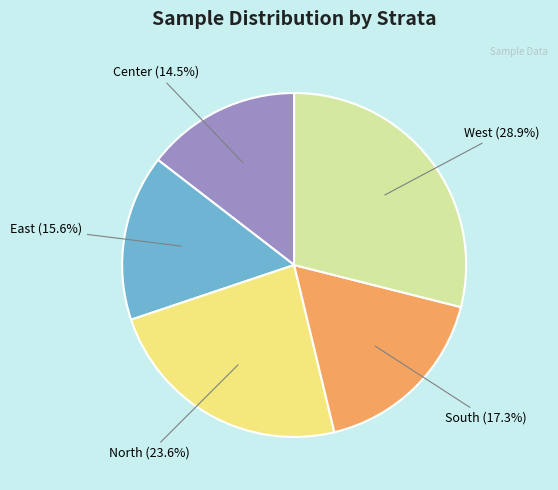

Does any single category account for the majority?

No